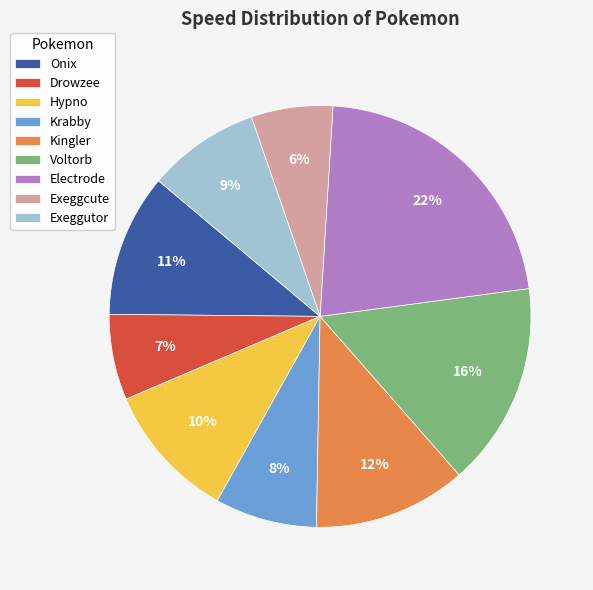

Which has a higher value, Onix or Drowzee?

Onix